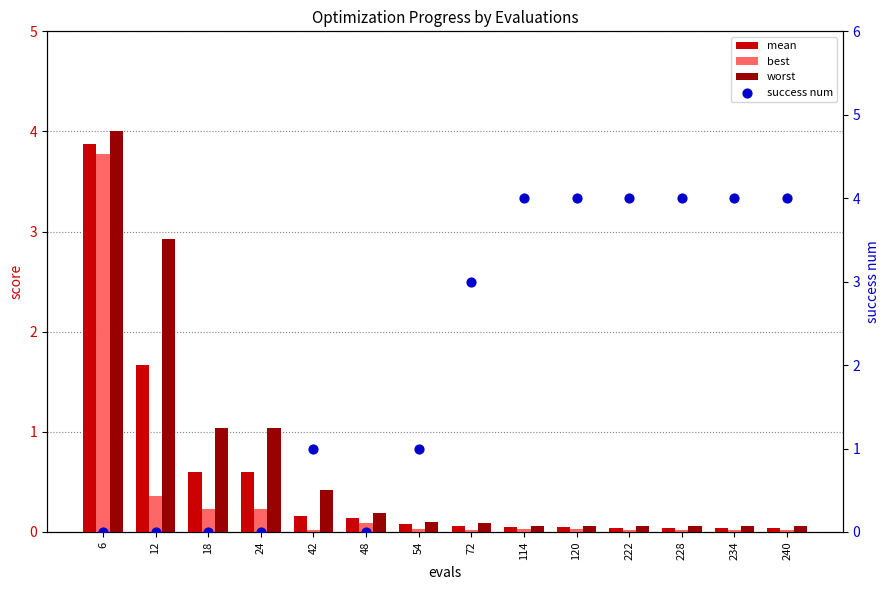

Which series reaches the maximum Y coordinate?

worst